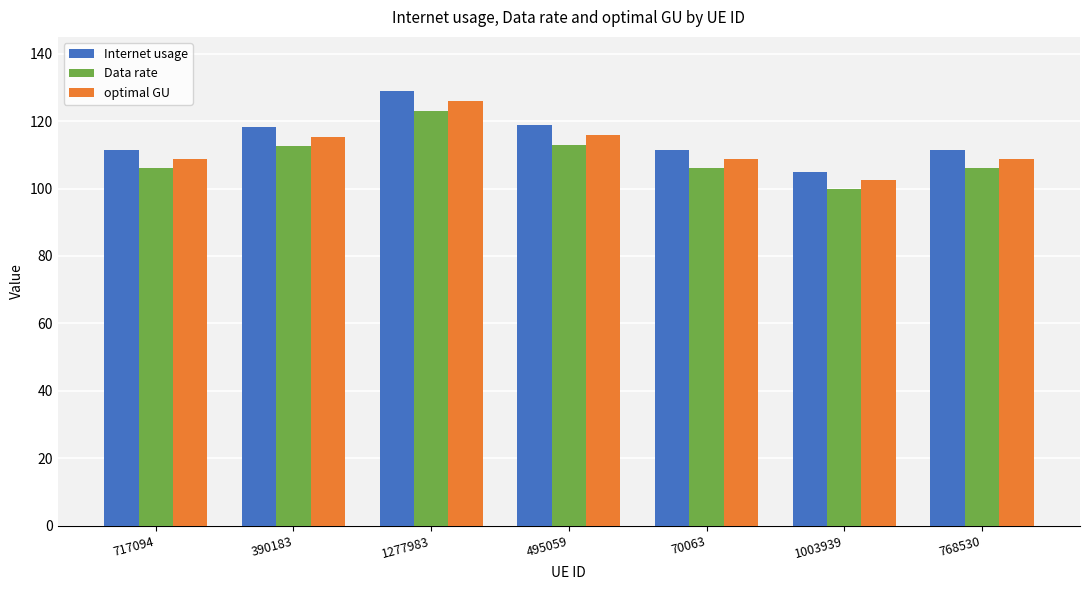

The value of optimal GU at 70063 is 142.9. True or false?

False